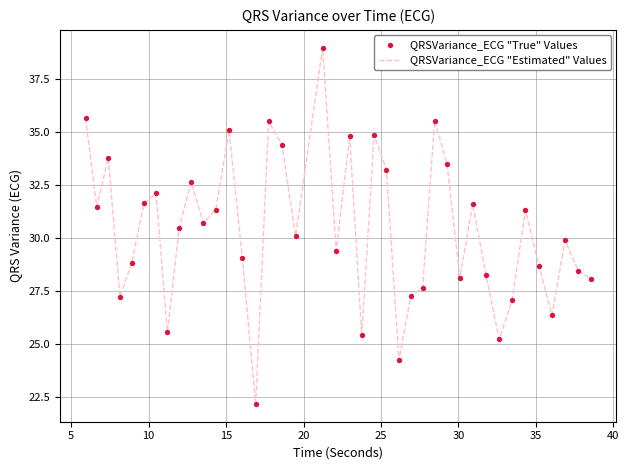

What is the smallest value displayed?

22.2